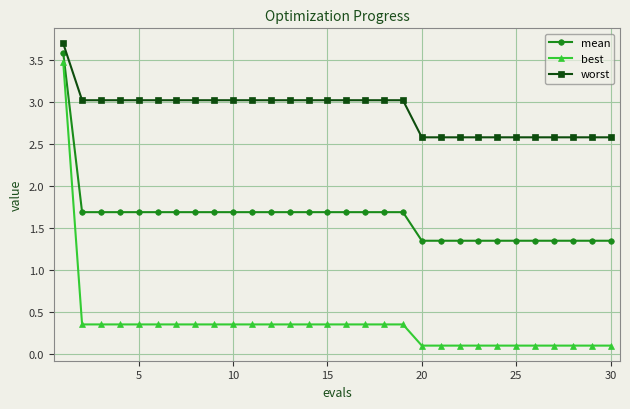

List the series in order of their peak value, highest first.

worst, mean, best